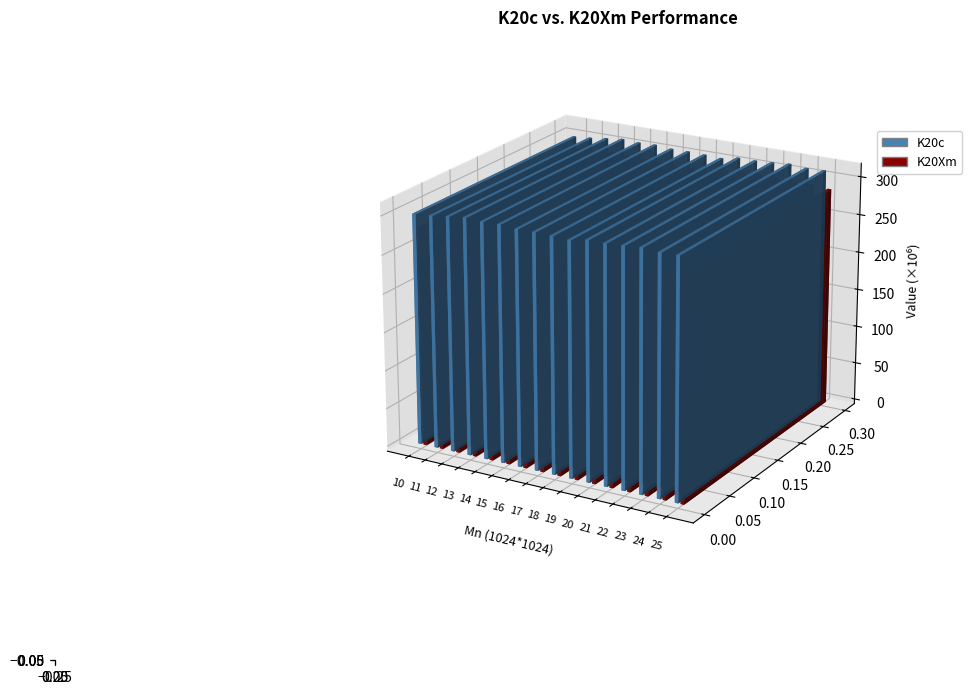

Reading left to right, what are all the values shown in this chart?

K20c: 299797000	301610000	304583000	307246000	306107000	306850000	304979000	305190000	304640000	303654000	307904000	307936000	309200000	311144000	309292000	310053000
K20Xm: 283728000	283852000	286450000	285854000	285378000	284394000	283165000	284765000	283015000	288624000	290621000	290277000	290507000	290772000	288807000	286709000